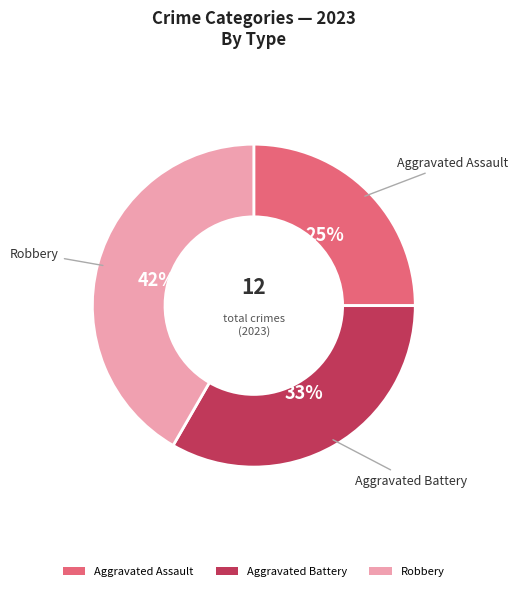

Approximately how many times larger is the value at Aggravated Battery compared to Aggravated Assault?

1.3